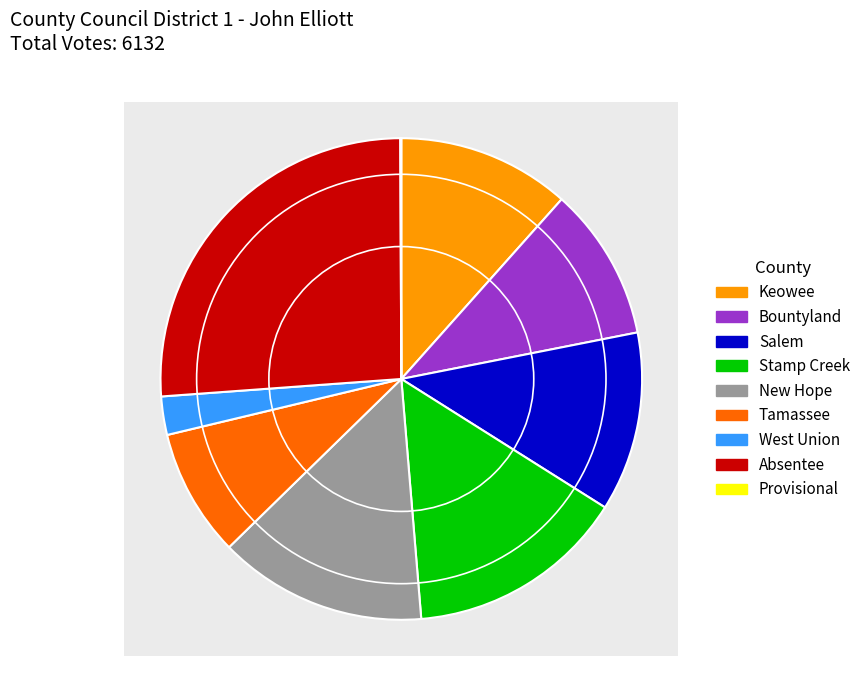

The Salem slice represents 12% of the pie. True or false?

True